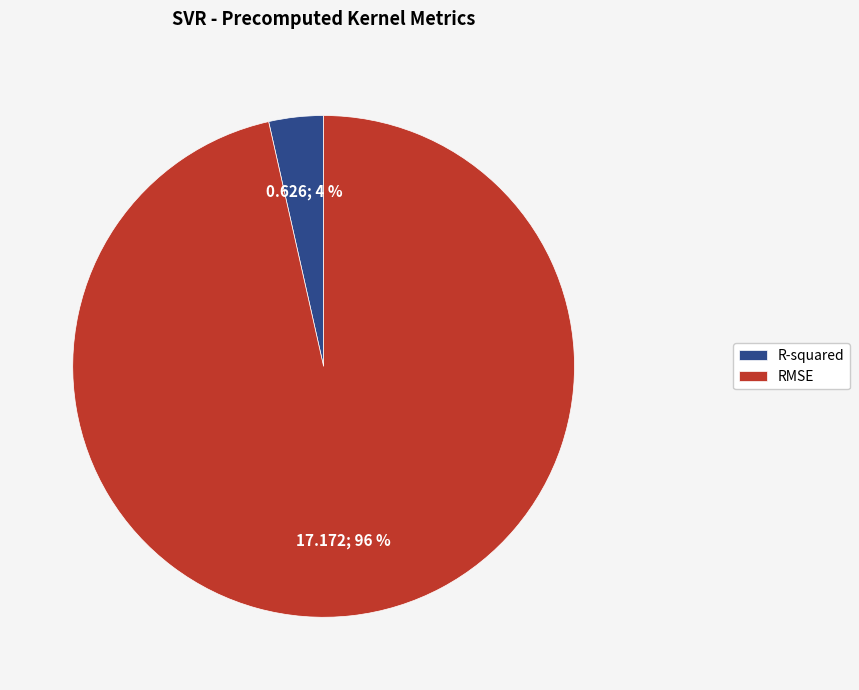

To the nearest percent, what is the combined percentage of RMSE and R-squared?

100%